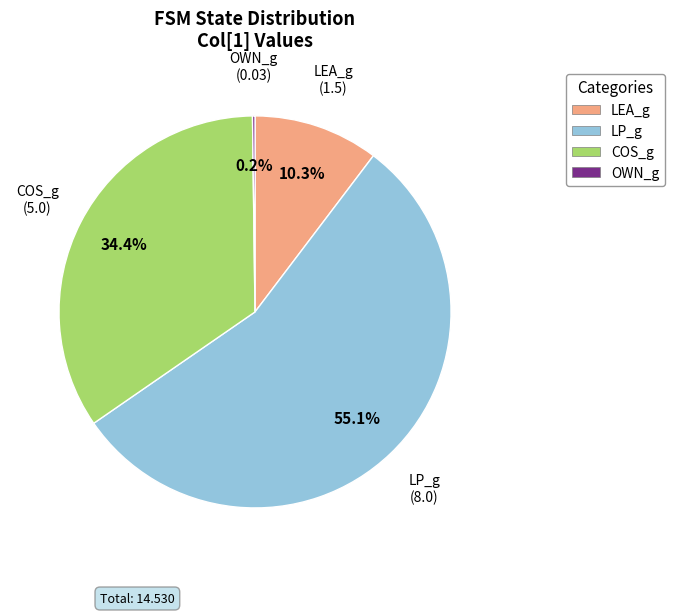

Which slice is the largest?

LP_g